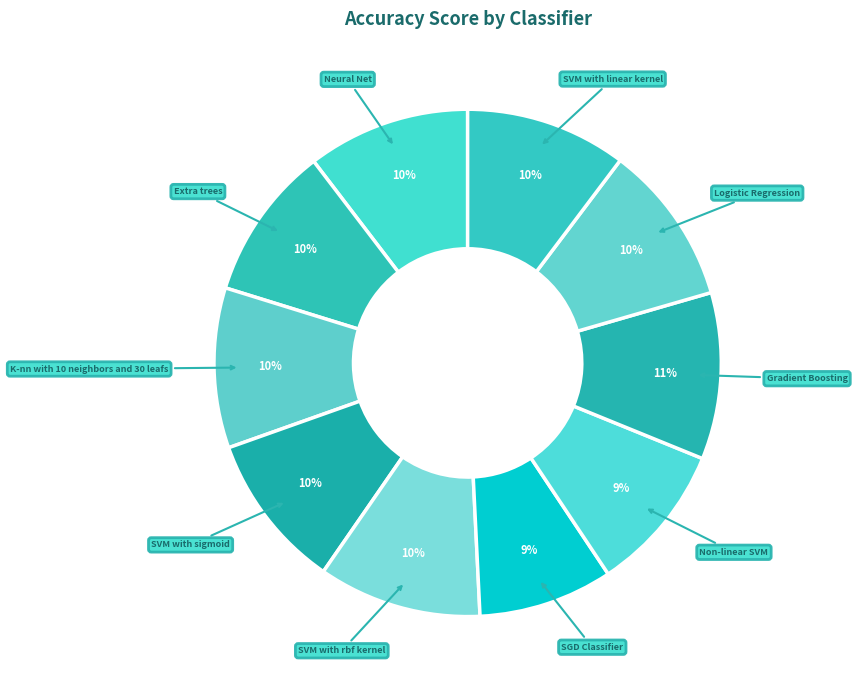

True or false: SVM with linear kernel accounts for 1% of the total.

False